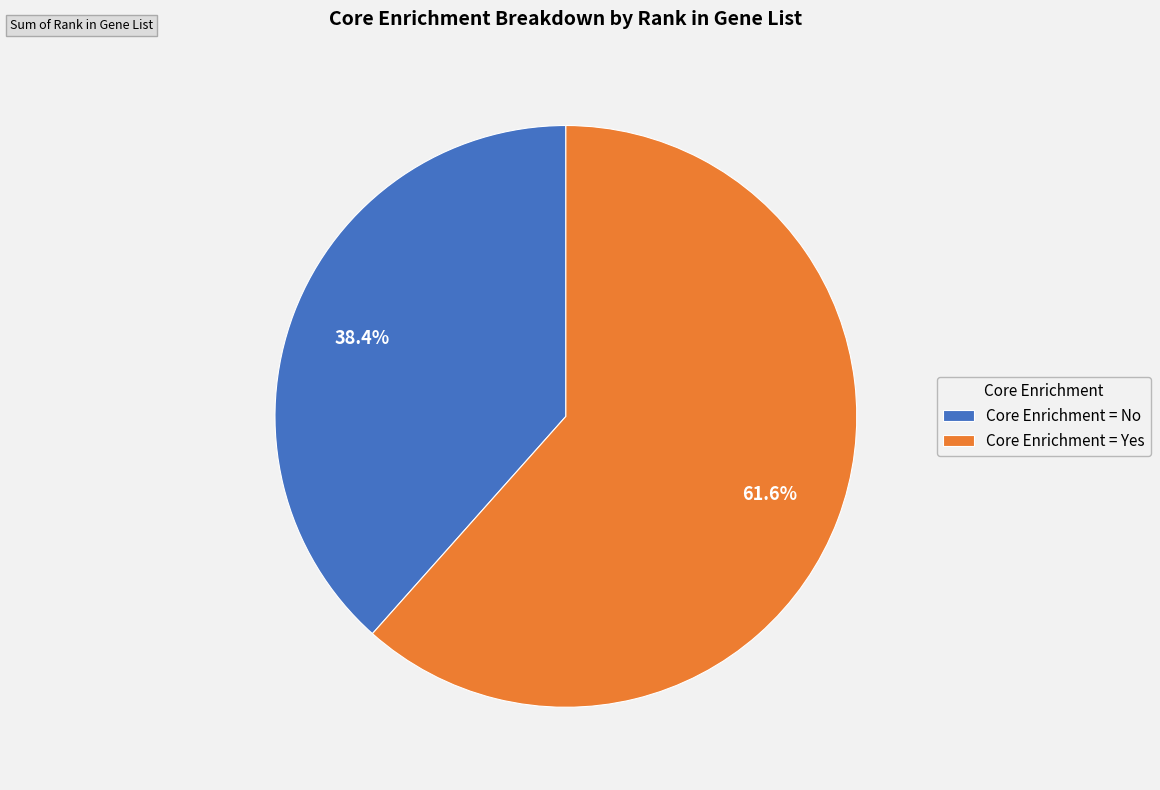

Do Core Enrichment = Yes and Core Enrichment = No together represent more than half of the pie?

Yes